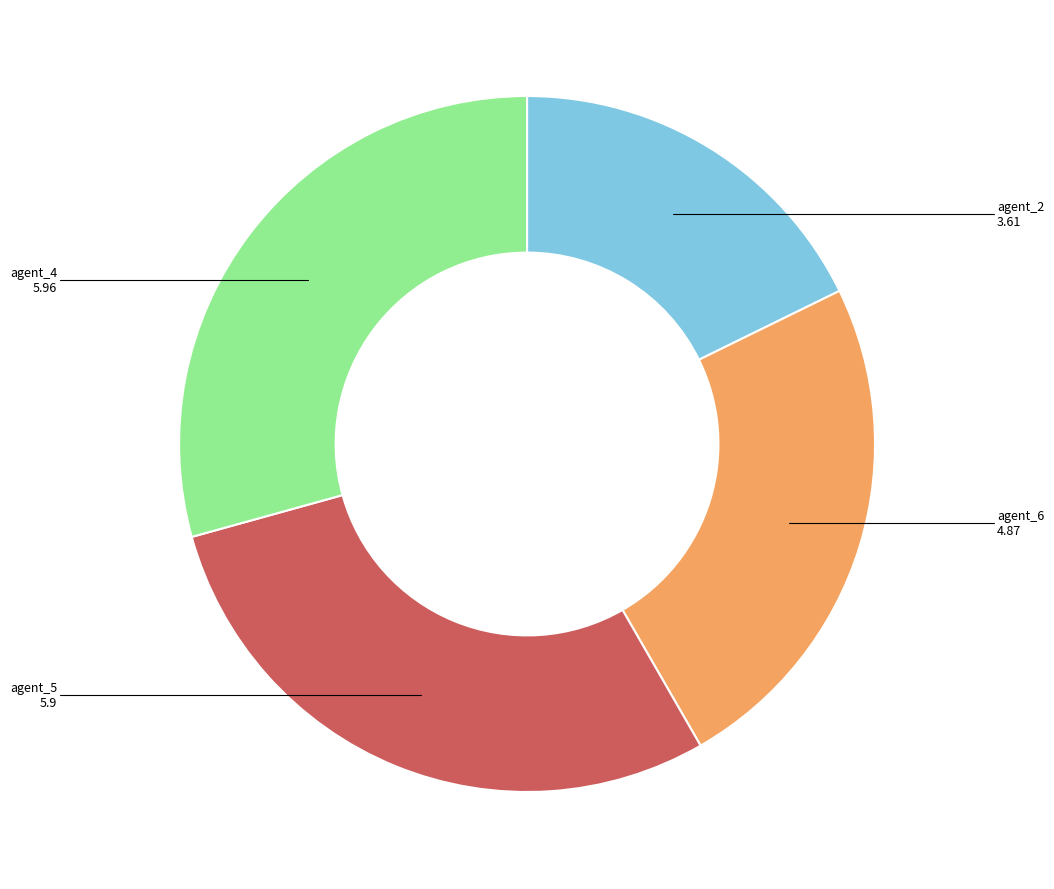

Is there any slice that represents more than half of the pie?

No